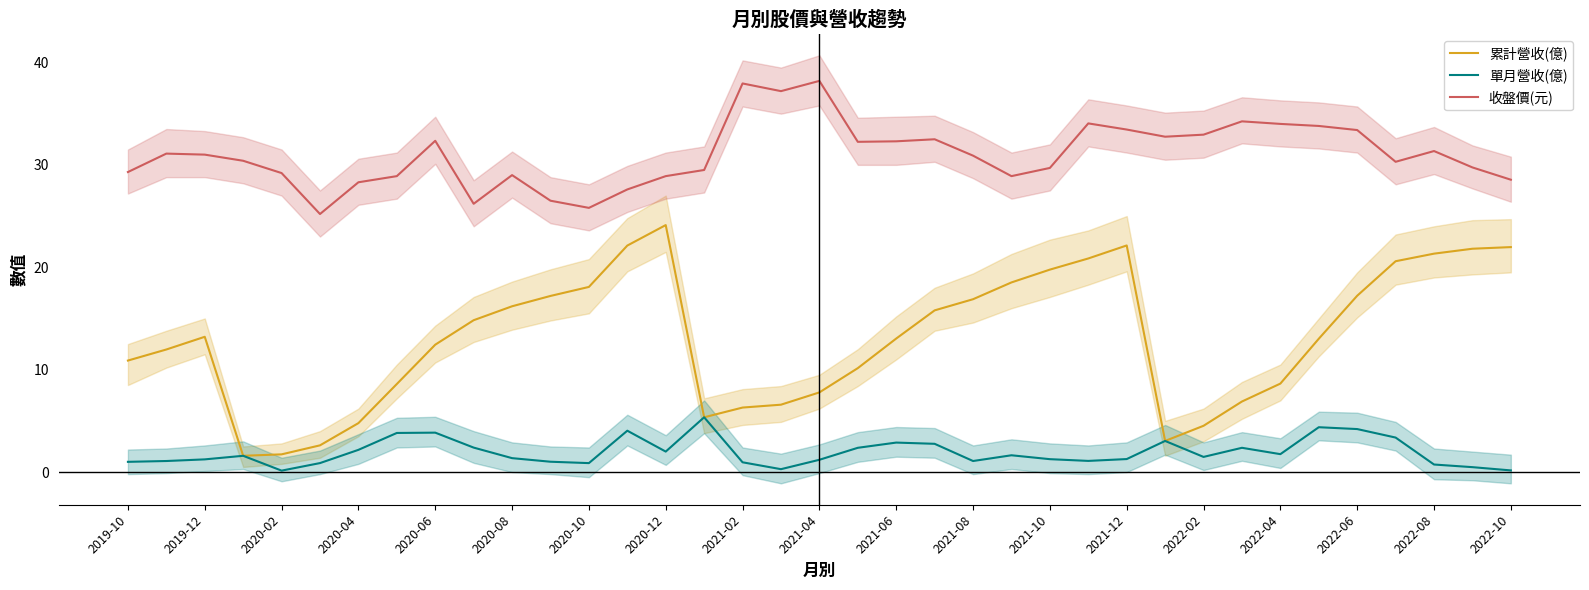

Reading left to right, extract all data points from this chart.

累計營收(億): 10.9	12.0	13.2	1.6	1.7	2.6	4.8	8.6	12.4	14.8	16.2	17.2	18.1	22.1	24.1	5.3	6.3	6.6	7.8	10.2	13.0	15.8	16.9	18.5	19.8	20.9	22.1	3.0	4.5	6.9	8.6	13.0	17.2	20.6	21.3	21.8	22.0
單月營收(億): 1.0	1.1	1.2	1.6	0.1	0.9	2.2	3.8	3.9	2.4	1.4	1.0	0.9	4.0	2.0	5.3	1.0	0.3	1.2	2.4	2.9	2.8	1.1	1.6	1.3	1.1	1.3	3.0	1.5	2.4	1.8	4.4	4.2	3.4	0.7	0.5	0.2
收盤價(元): 29.3	31.1	31.0	30.4	29.2	25.2	28.3	28.9	32.4	26.2	29.0	26.5	25.8	27.6	28.9	29.5	38.0	37.2	38.2	32.2	32.3	32.5	30.9	28.9	29.7	34.0	33.5	32.8	33.0	34.2	34.0	33.8	33.4	30.3	31.4	29.8	28.6